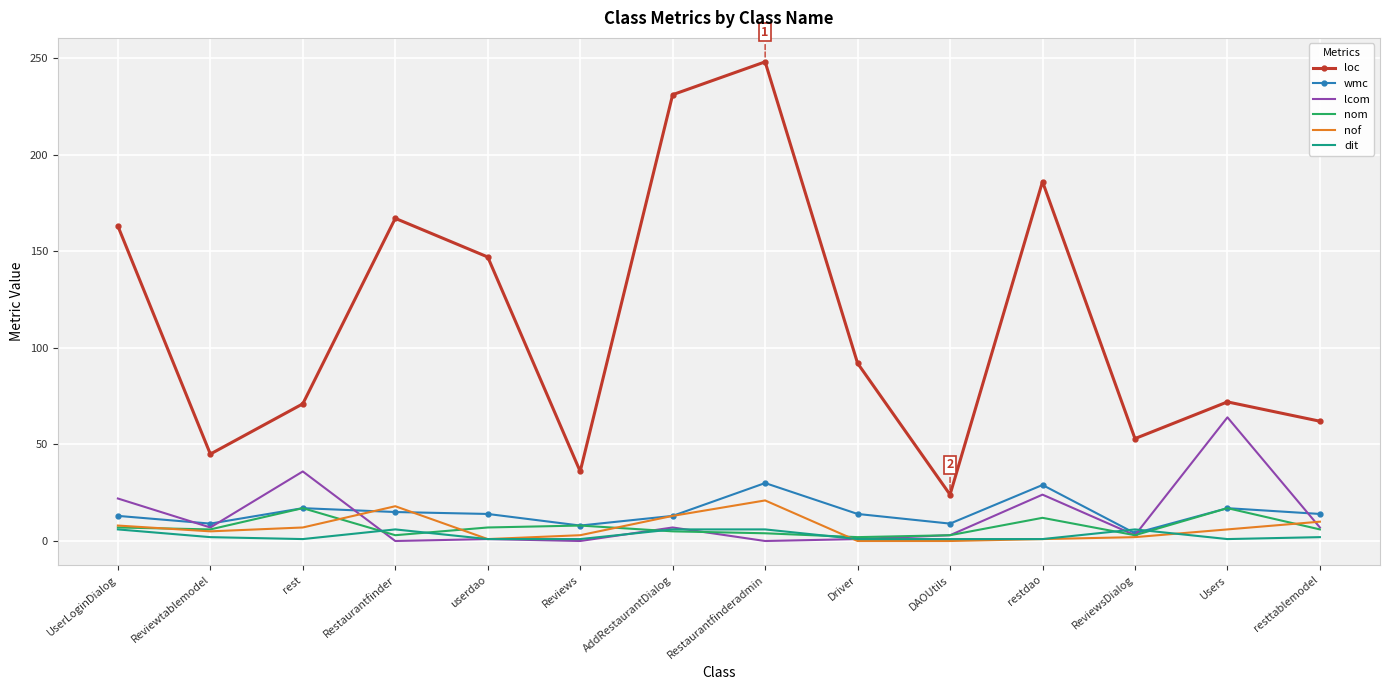

What is the average value of the loc series?

114